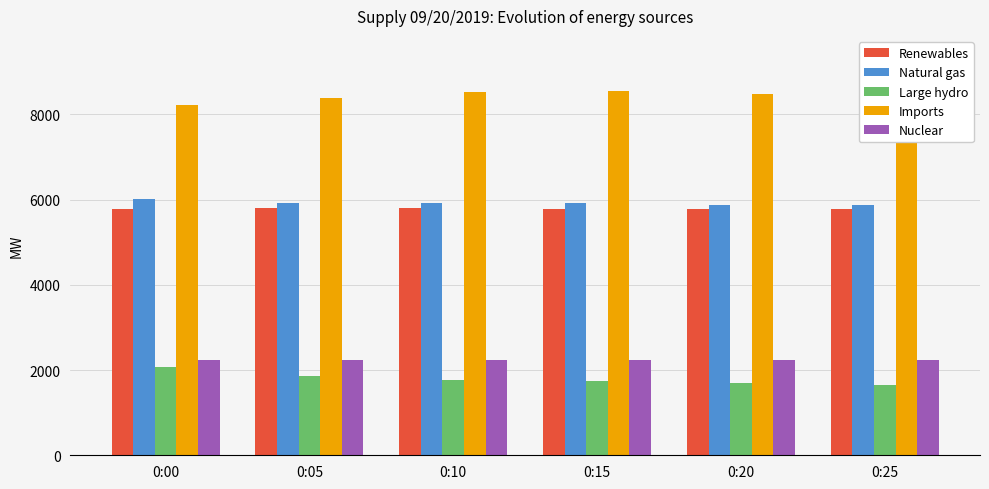

Are the bars horizontal?

No